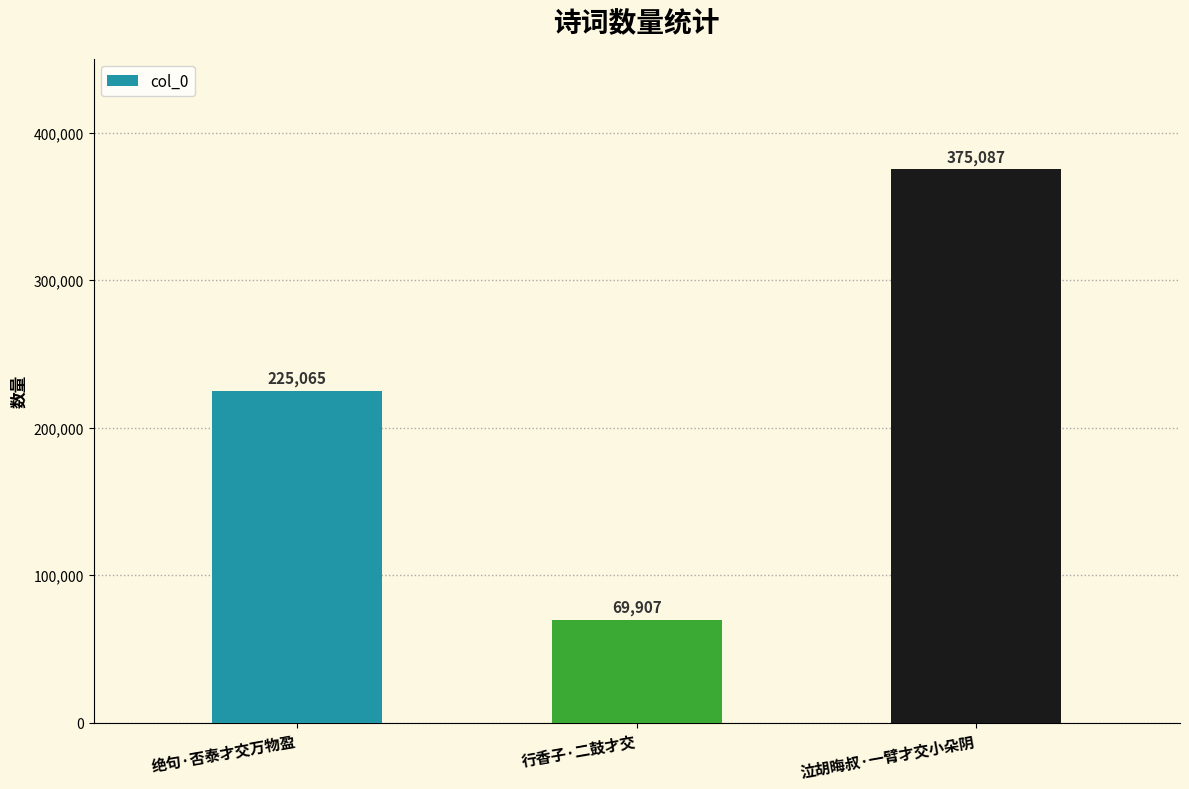

The chart shows a value of 606175 at 泣胡晦叔·一臂才交小朵阴. True or false?

False